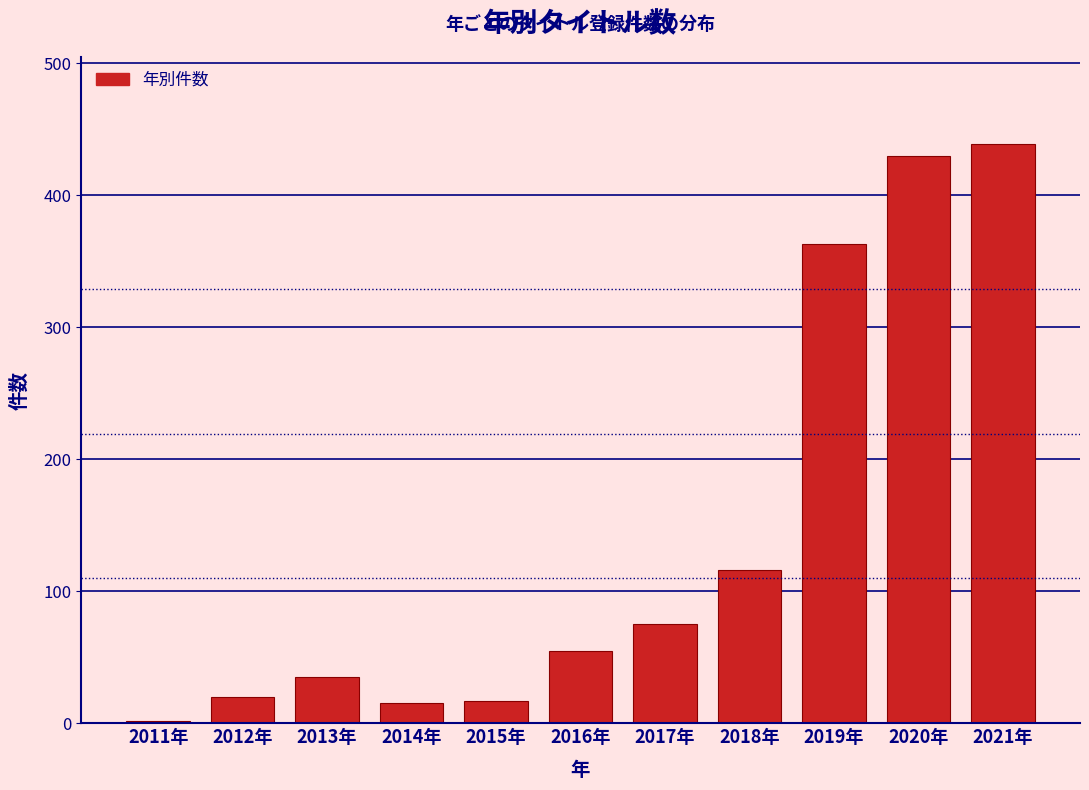

At which category does the chart reach its minimum across all series?

2011年